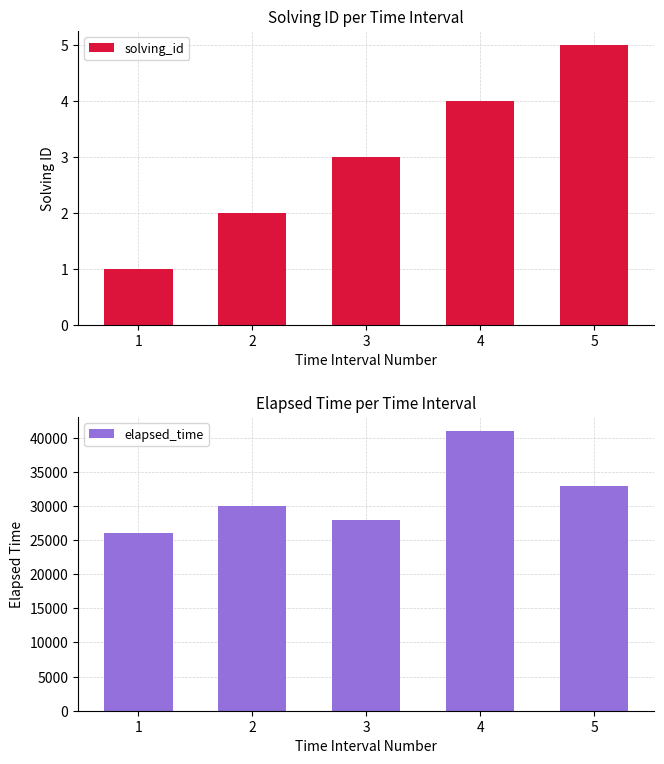

What is the difference between the maximum and minimum values in the elapsed_time series?

15000